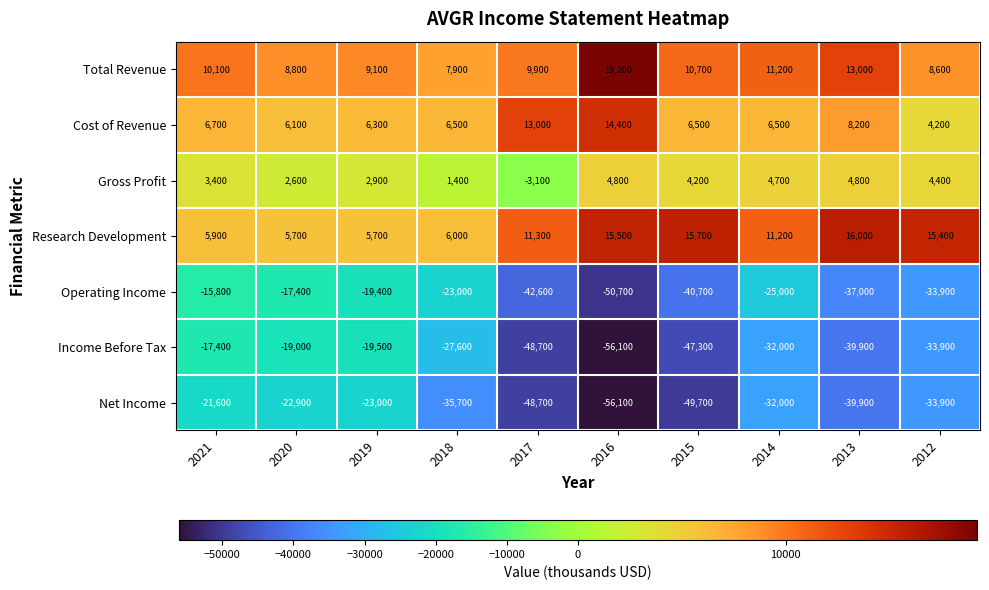

Where does the Operating Income series first go above -25000?

2021